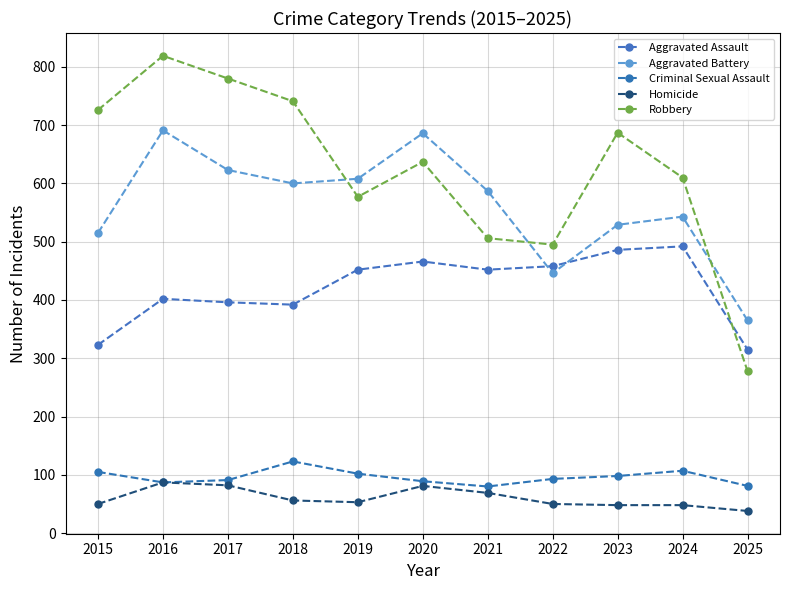

Between 2019 and 2016, which is larger?

2019